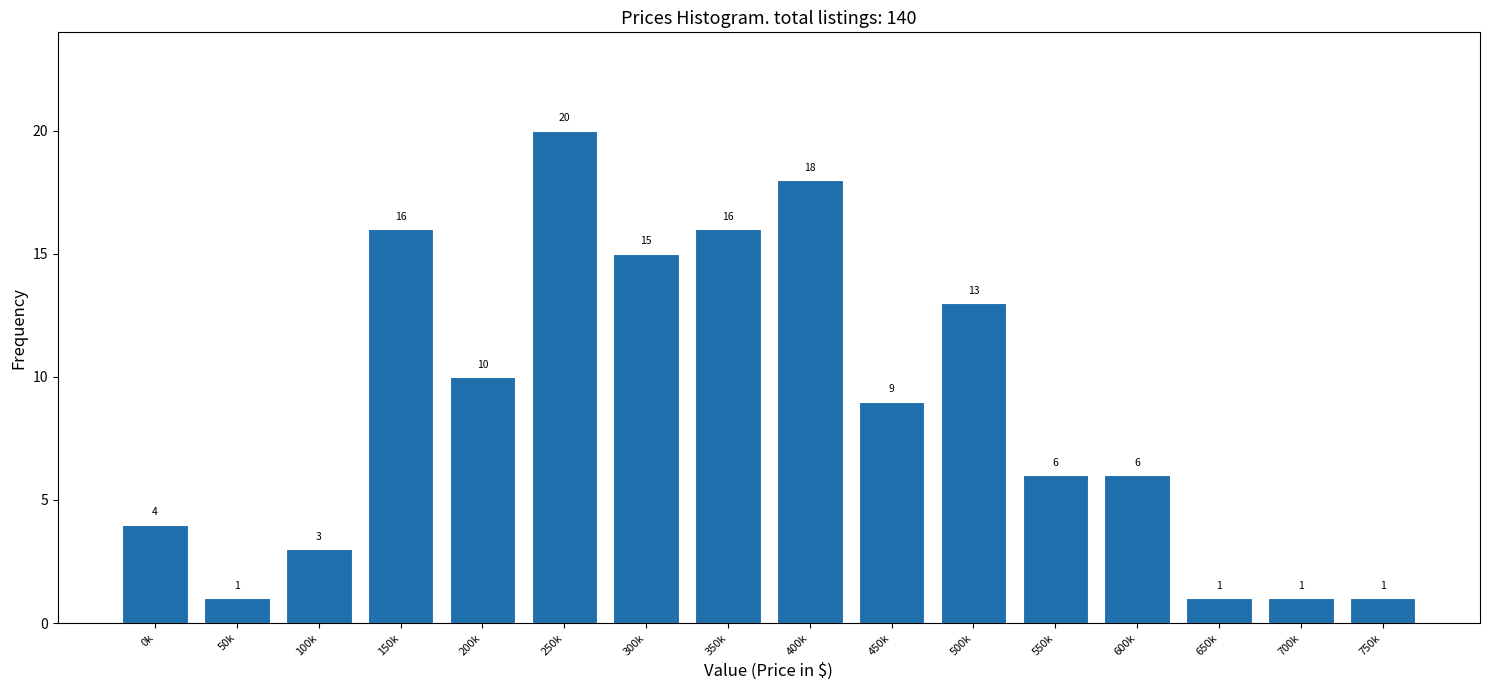

Reading left to right, what are all the values shown in this chart?

0k=4	50k=1	100k=3	150k=16	200k=10	250k=20	300k=15	350k=16	400k=18	450k=9	500k=13	550k=6	600k=6	650k=1	700k=1	750k=1